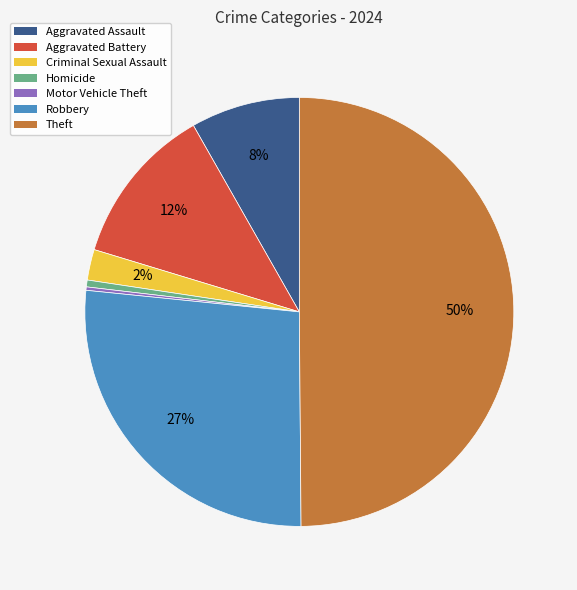

To the nearest percent, what is the difference between the largest and smallest slice percentages?

50%